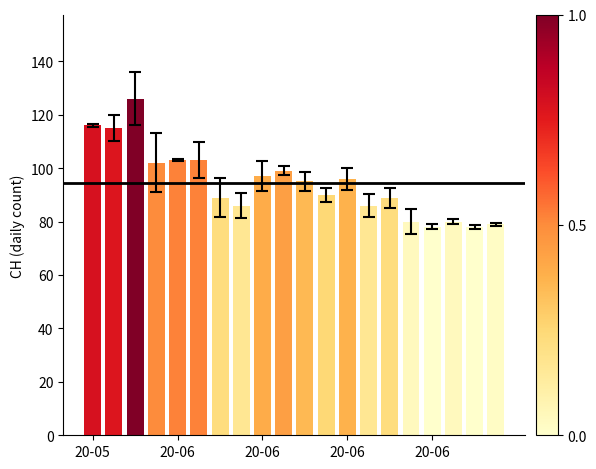

What is the sum of all values?

1887